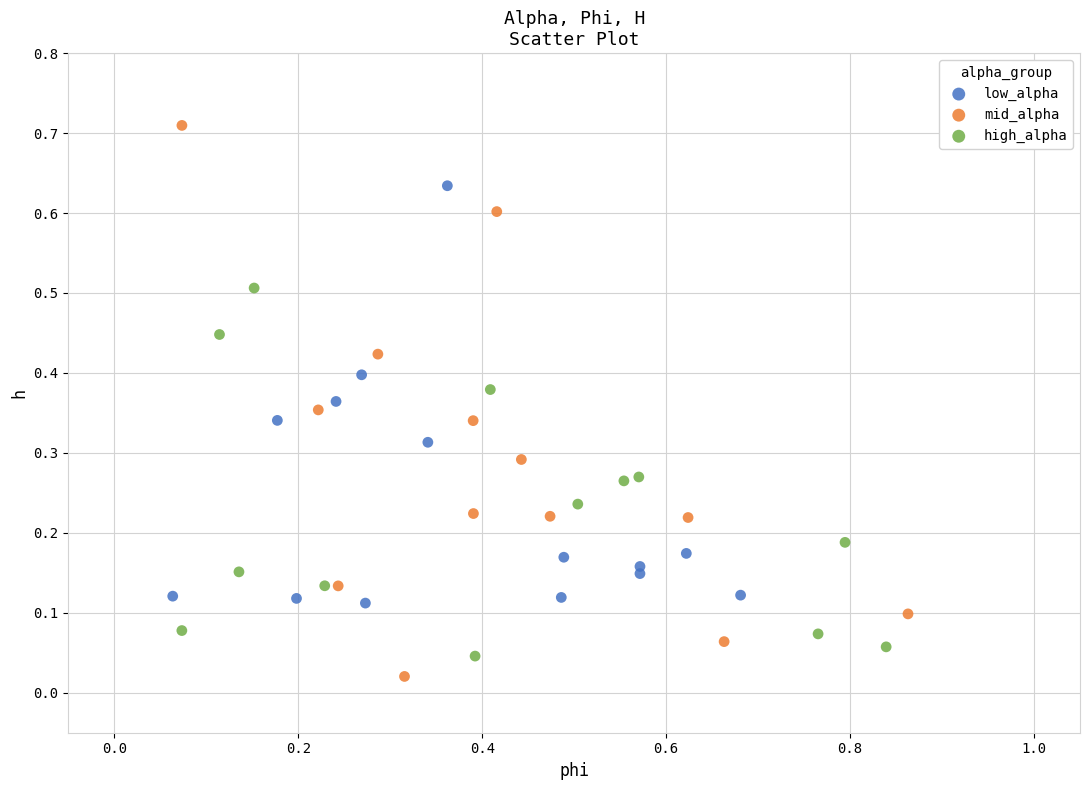

Which series has the widest spread of Y values?

mid_alpha